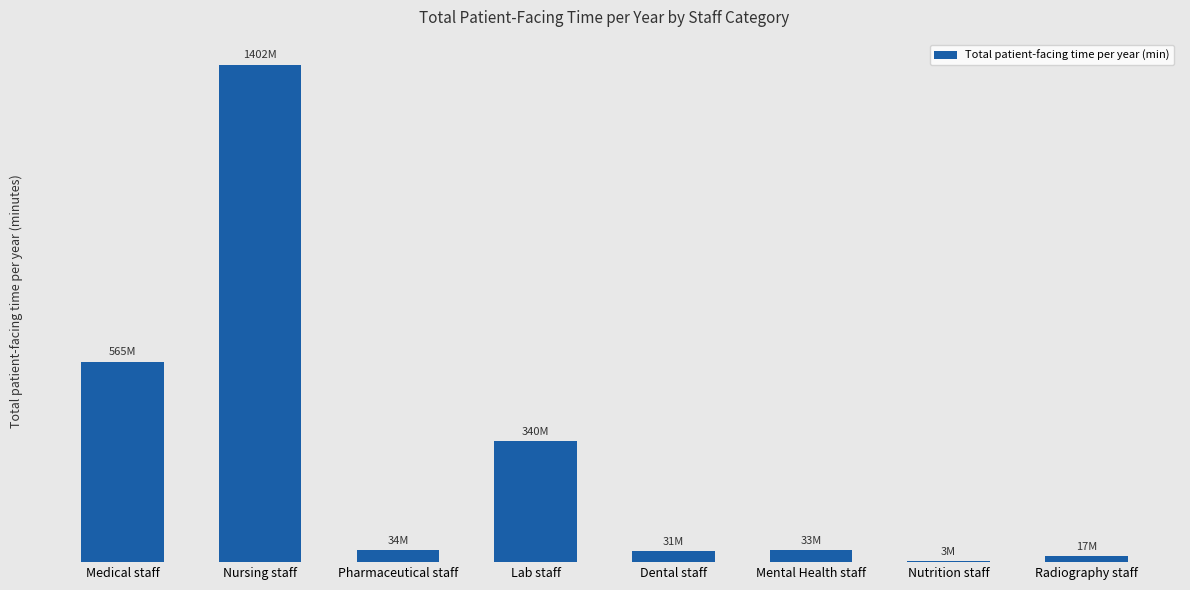

Are the bars horizontal?

No